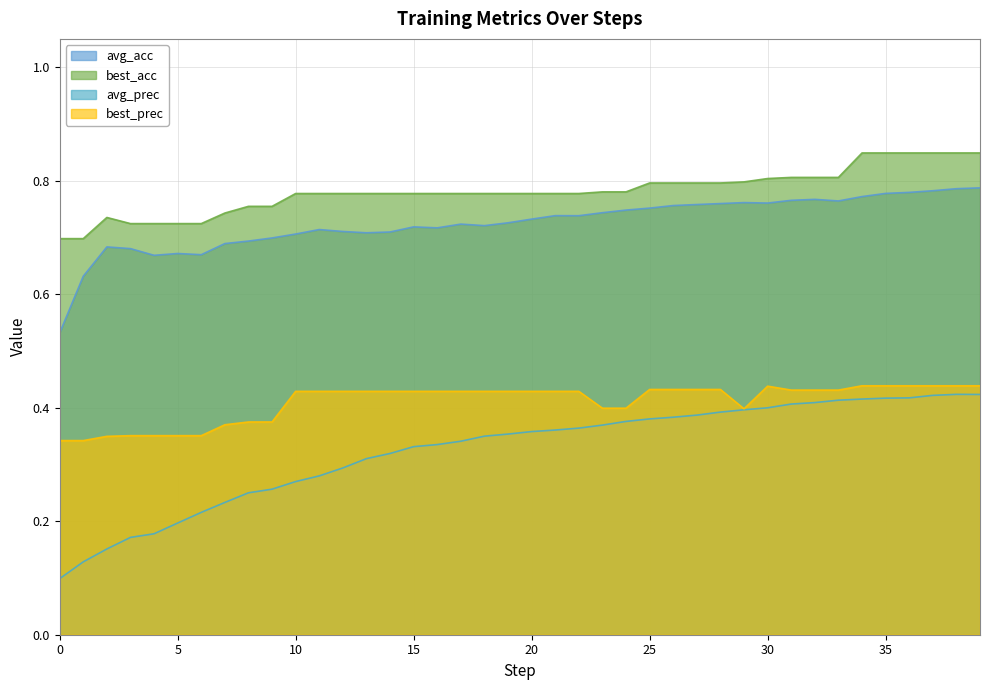

Is it true that best_acc equals 1.1 at 2?

False